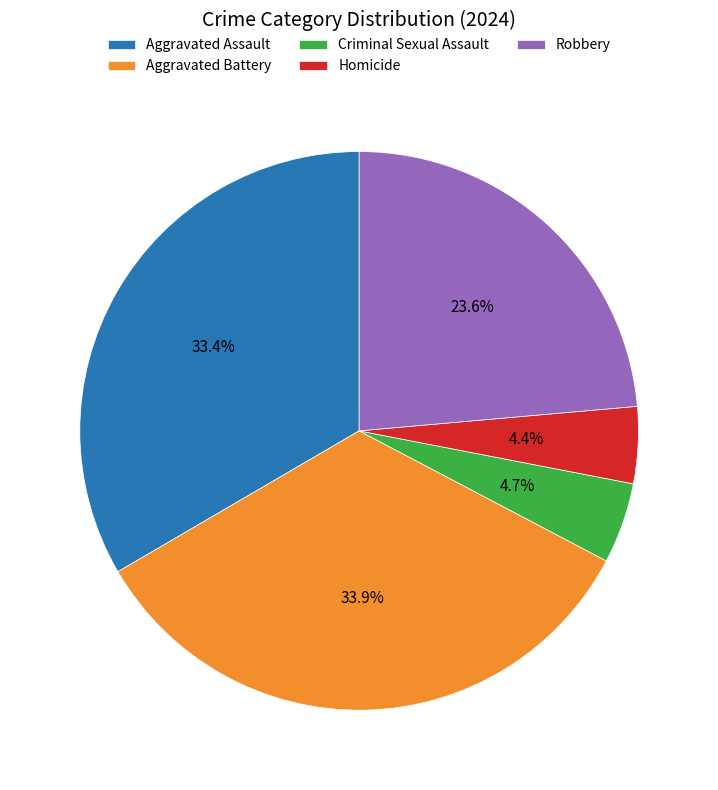

What percentage is the Aggravated Assault slice, to the nearest percent?

33%